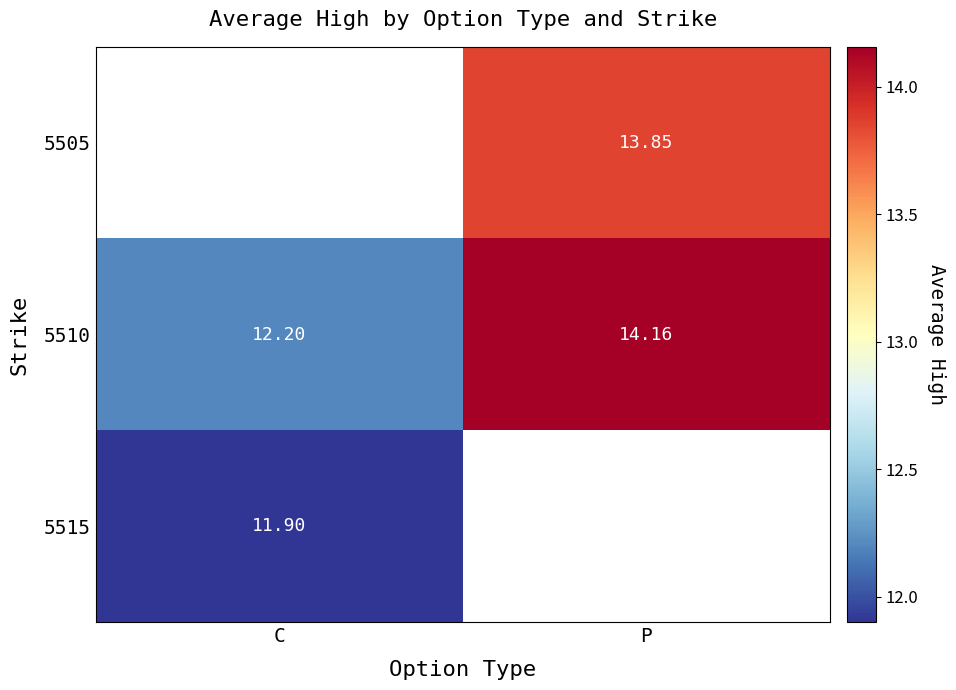

What is the greatest value displayed?

14.2